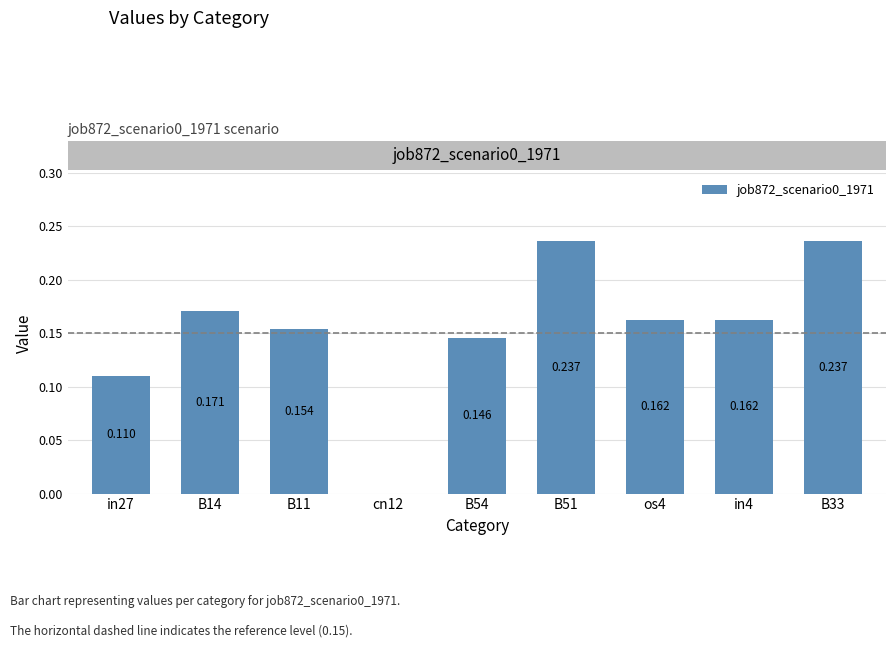

Count the values in the range 0 to 1.

9